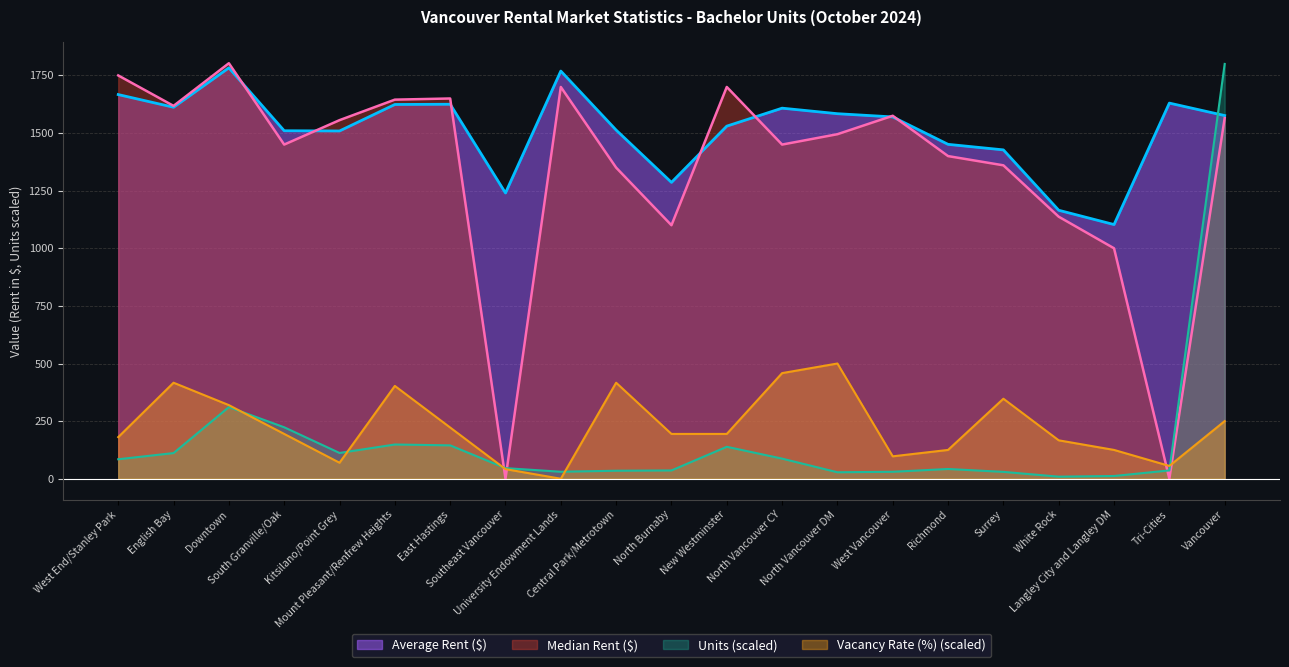

In Average Rent ($), how many points are lower than both neighbors (excluding endpoints)?

5